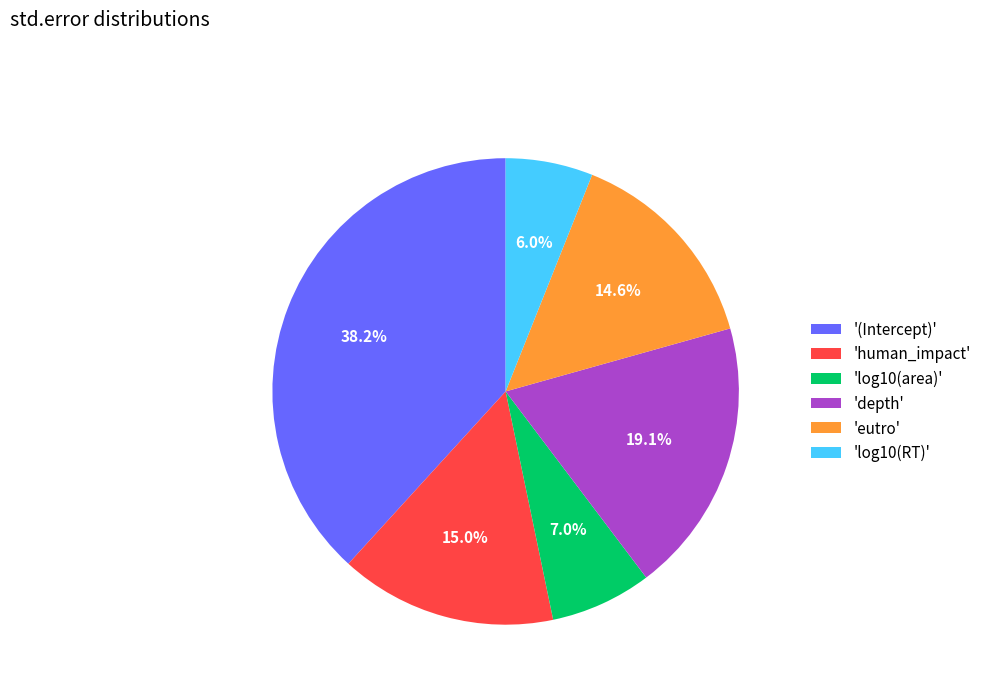

What percentage is NOT represented by 'log10(RT)'?

94.0%